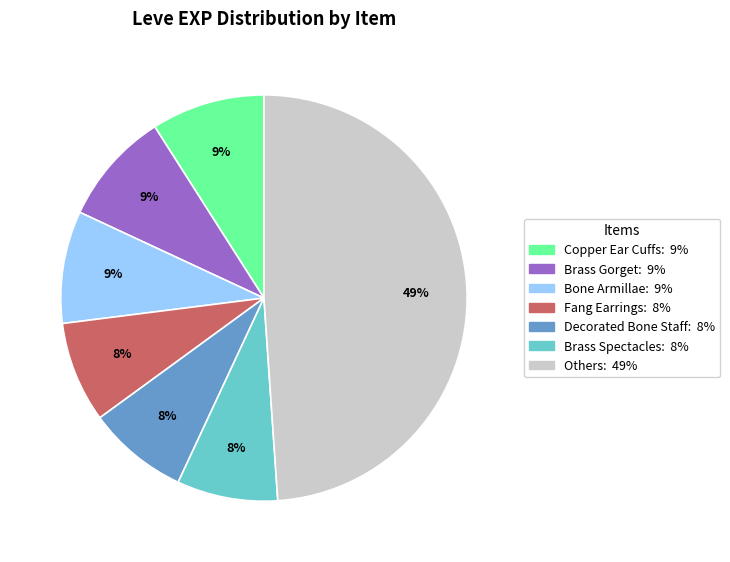

Does any single category account for the majority?

No